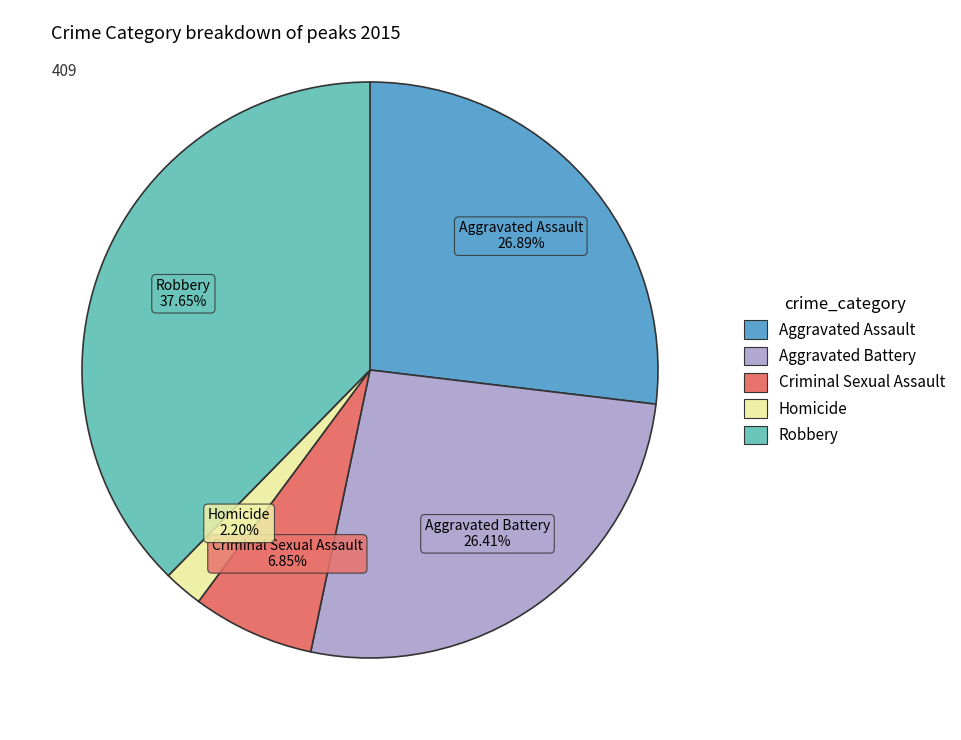

To the nearest percent, what is the difference between the largest and smallest slice percentages?

35%